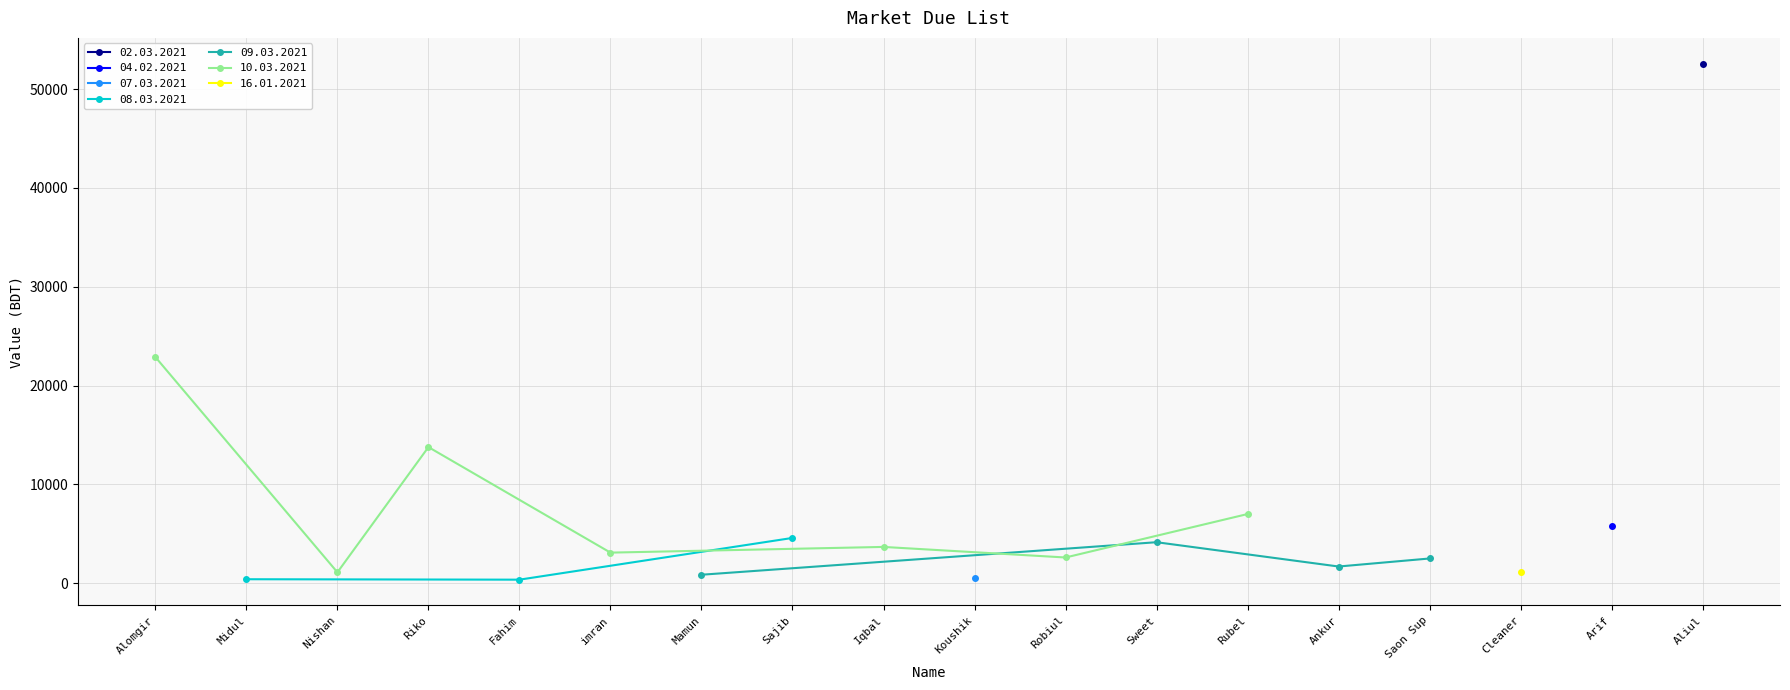

True or false: the data shows 1919 at Nishan.

False